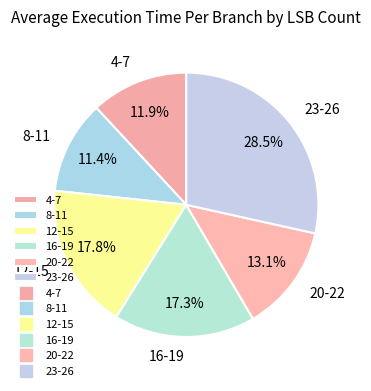

Between 4-7 and 23-26, which is larger?

23-26